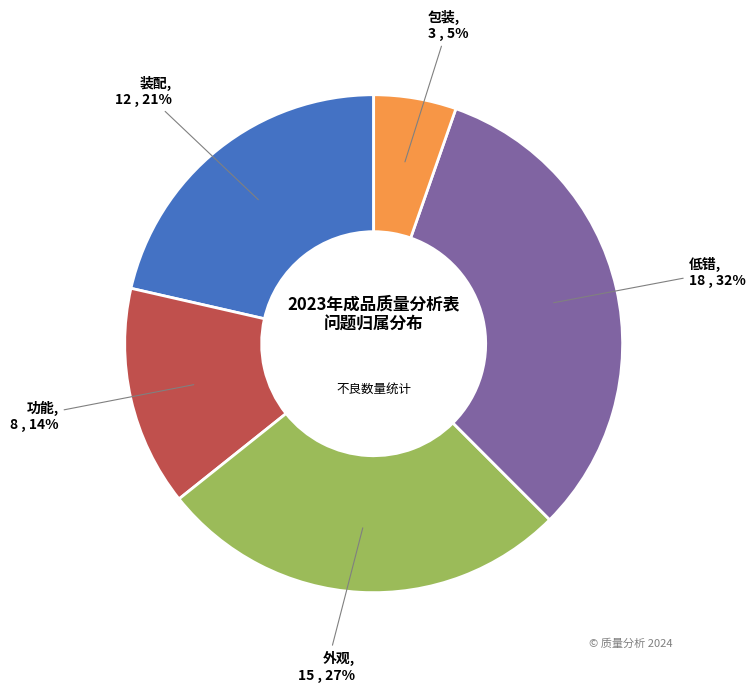

Is 装配 the majority of the pie?

No